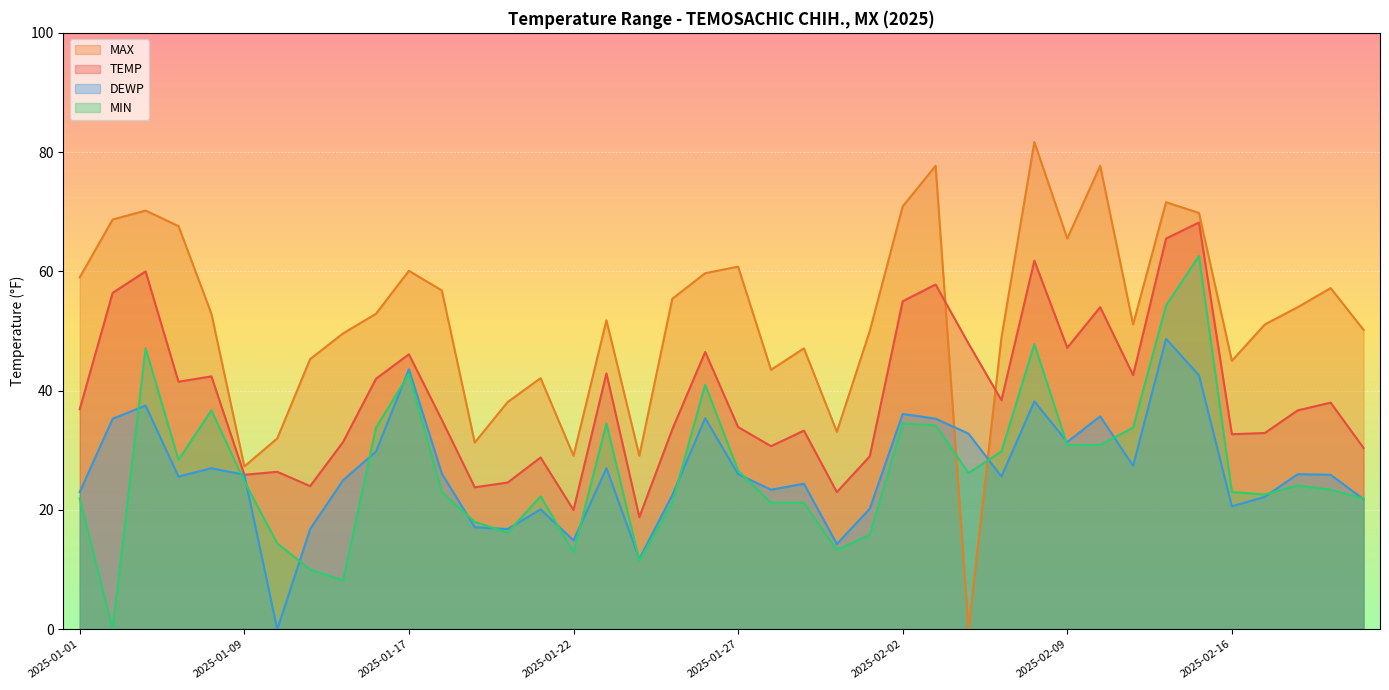

Which label corresponds to the largest value in the chart?

2025-02-08